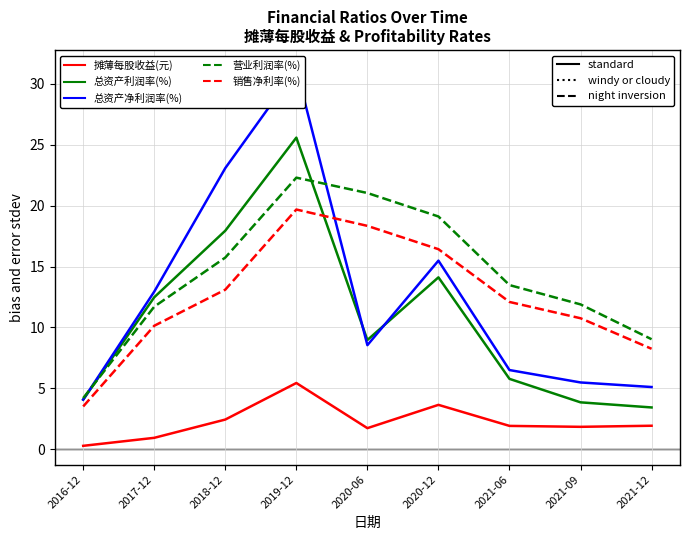

Does the chart display data point markers on the line(s)?

No